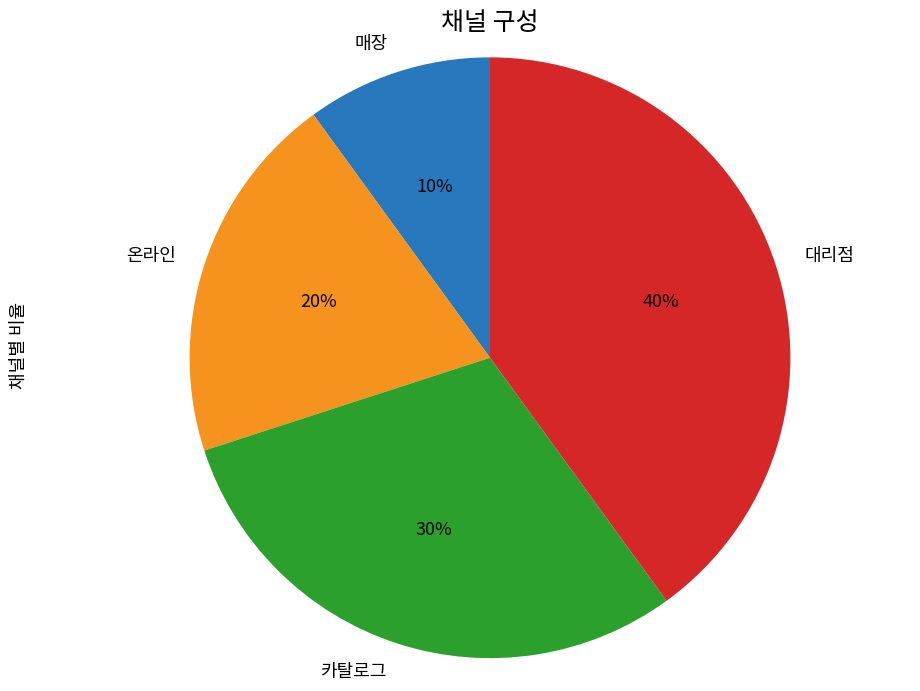

To the nearest percent, what percentage of the pie is 온라인?

20%